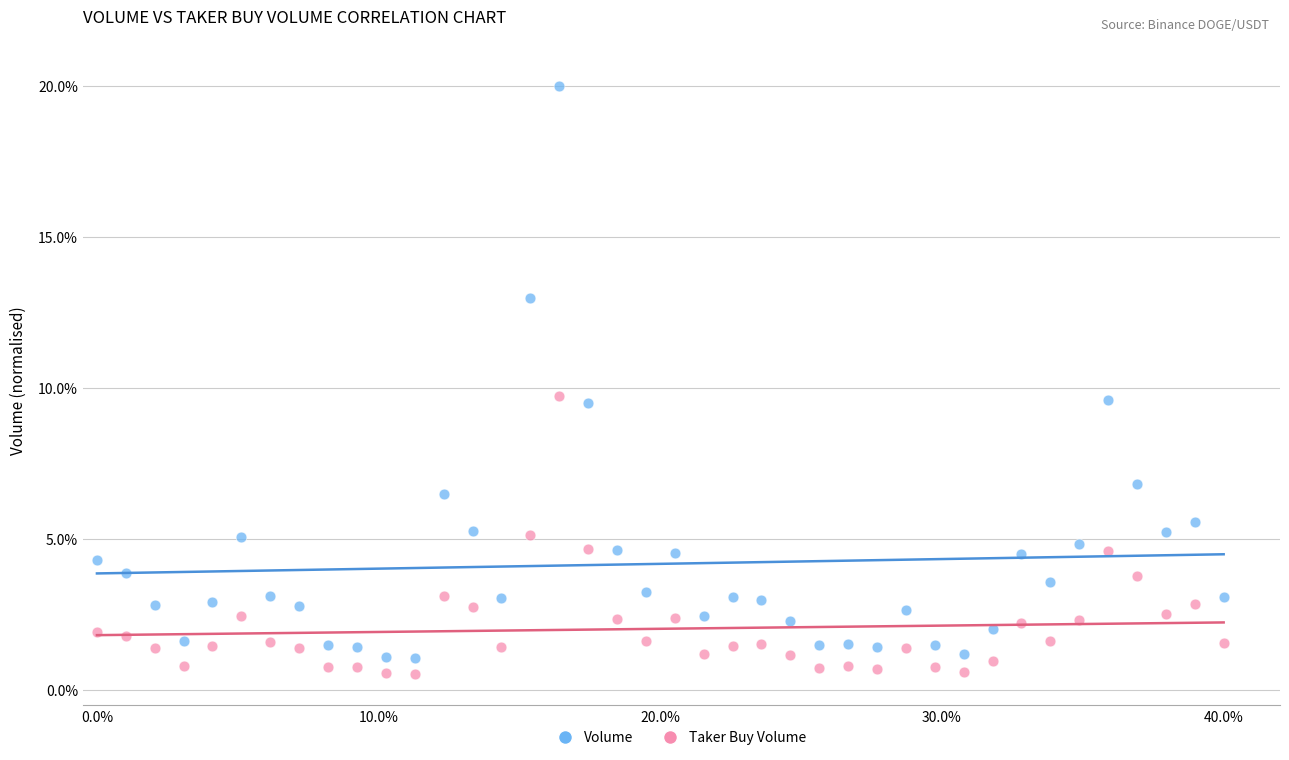

Across all data points, what is the range of X values (max minus min)?

40.0